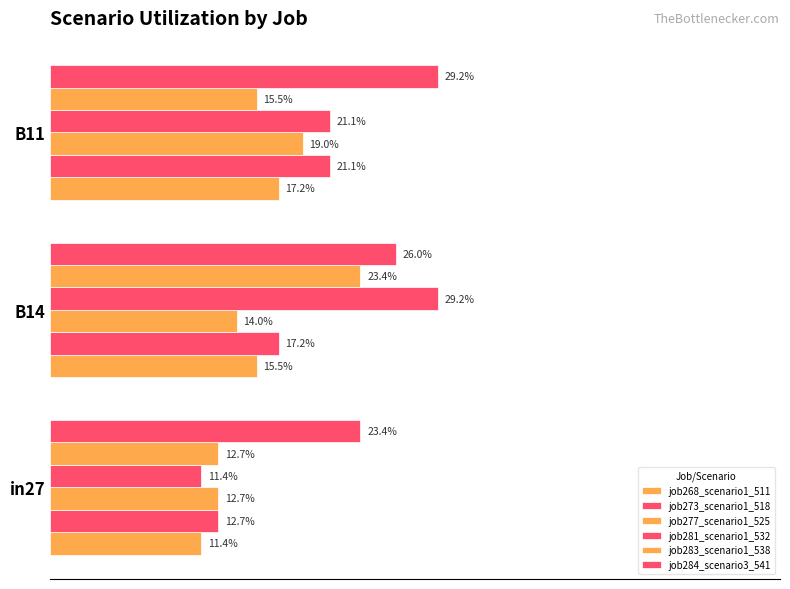

How many bars are there in each group?

6